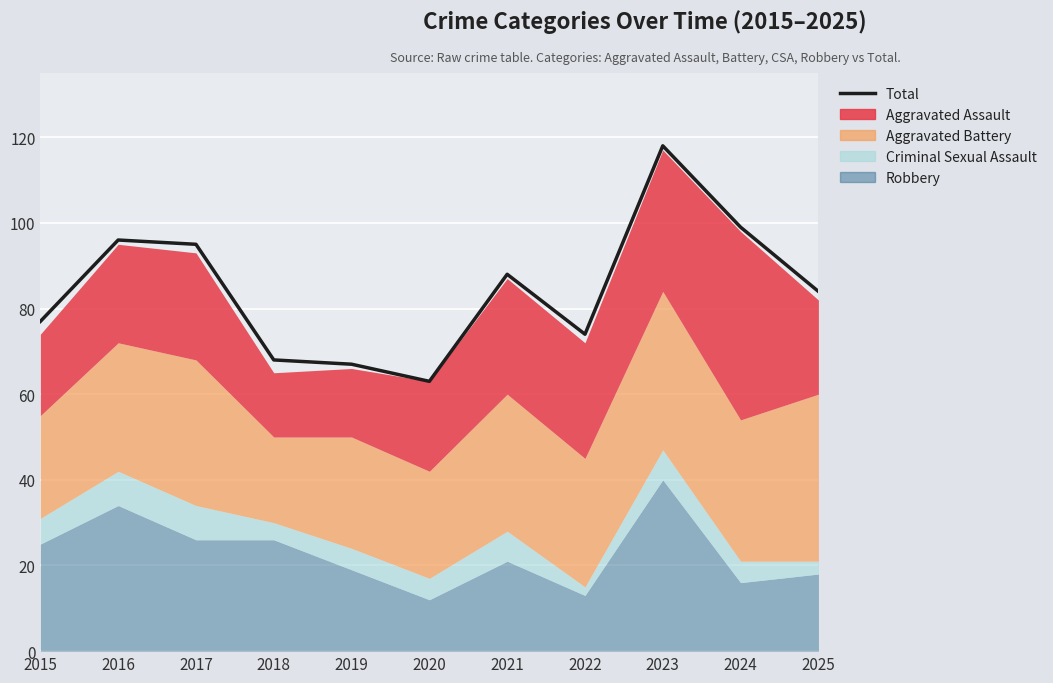

True or false: the data shows 84 at 2025.

True